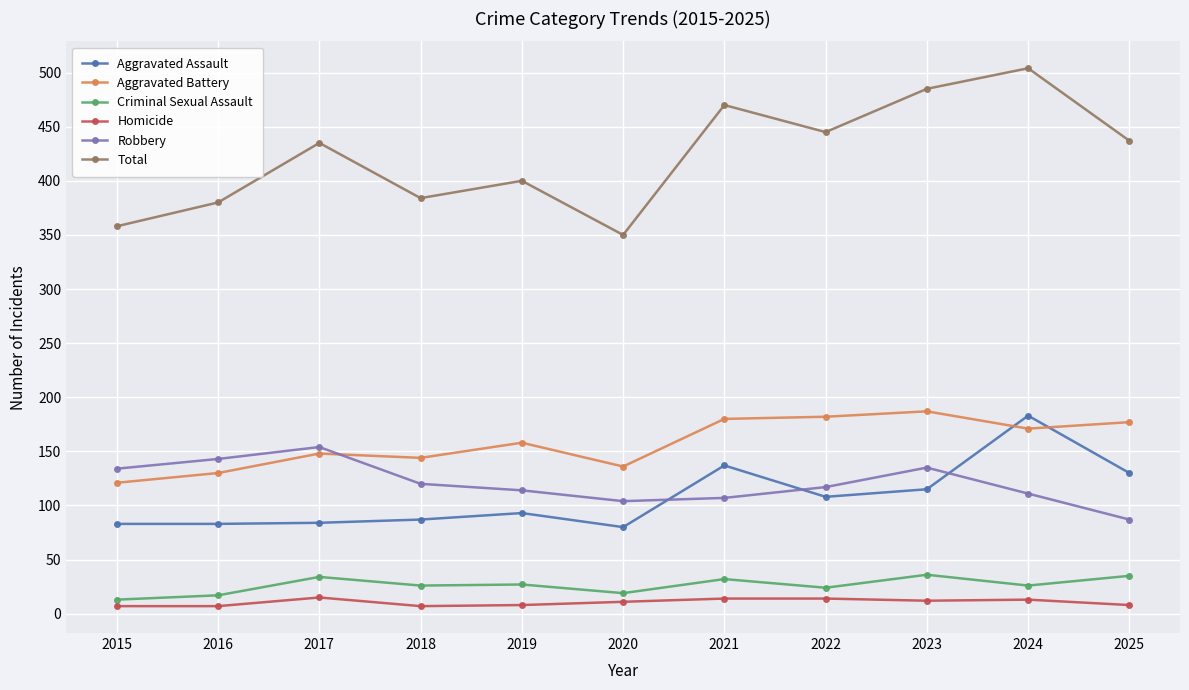

What is the difference between the maximum and minimum values in the Homicide series?

8